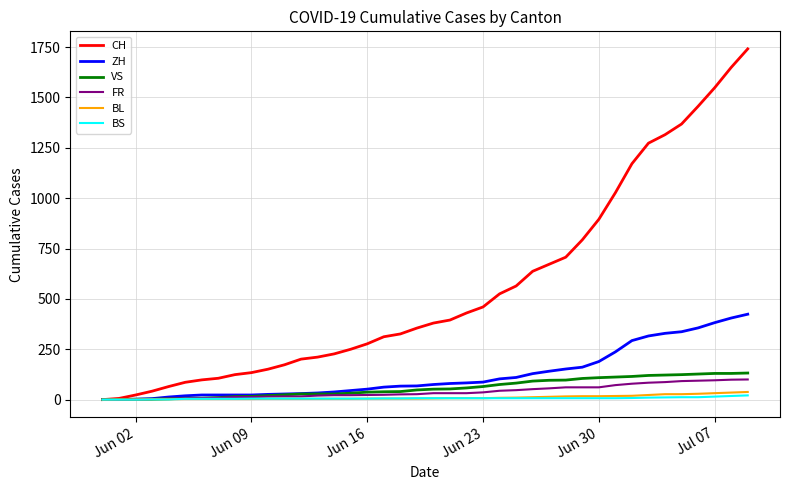

What is the difference between the maximum and minimum values in the BL series?

38